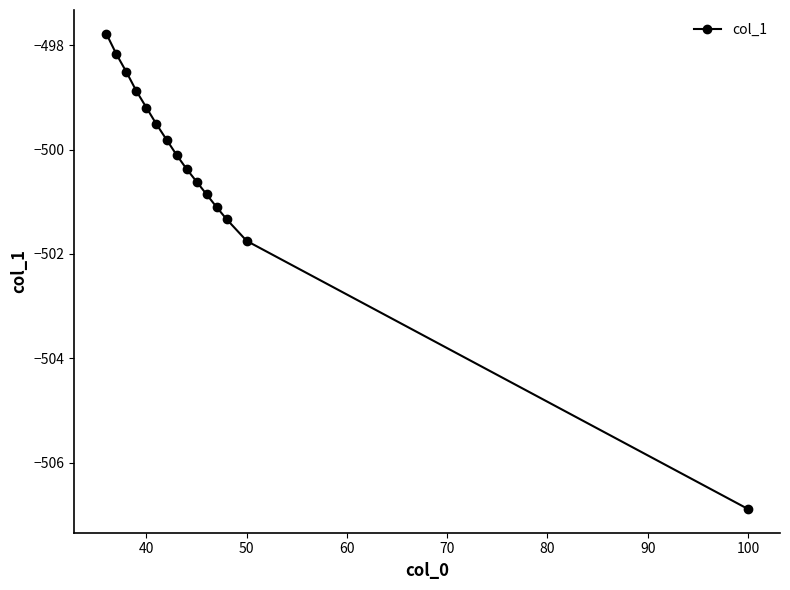

What is the maximum value shown in the chart?

-497.8